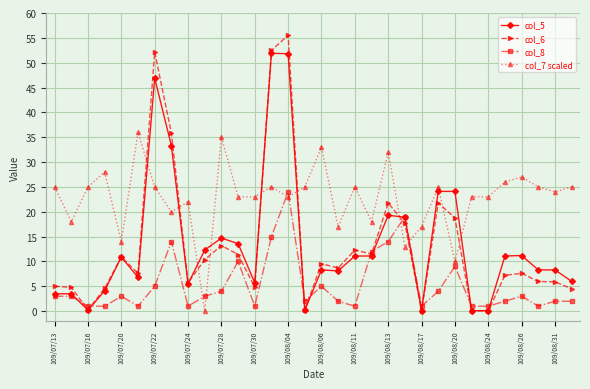

List the series in order of their peak value, highest first.

col_6, col_5, col_7 scaled, col_8